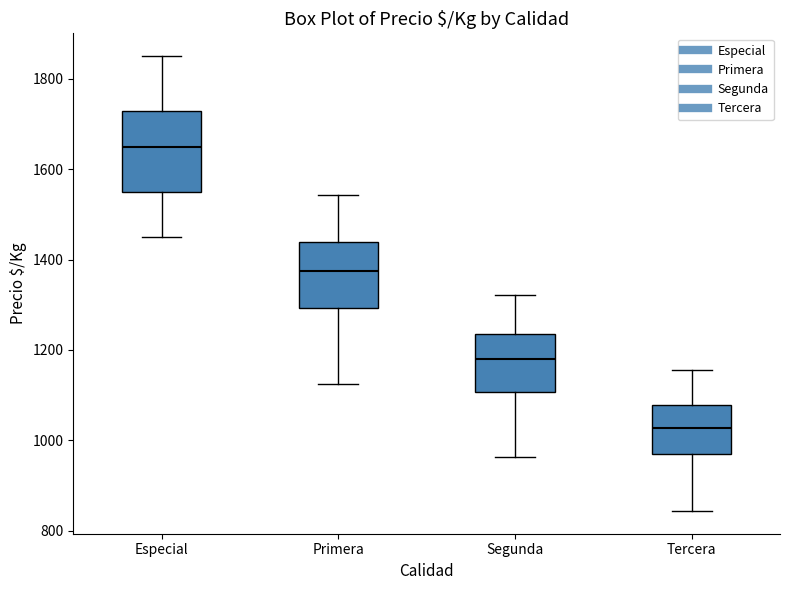

Reading left to right, read every box against the y-axis: the position of its median line, the range the box covers, and the ends of its whiskers. The values are not printed on the chart, so give them approximately, as read against the axis.

Especial: median 1660, box 1560 to 1720, whiskers 1460 to 1860
Primera: median 1380, box 1300 to 1440, whiskers 1120 to 1540
Segunda: median 1180, box 1100 to 1240, whiskers 960 to 1320
Tercera: median 1020, box 960 to 1080, whiskers 840 to 1160